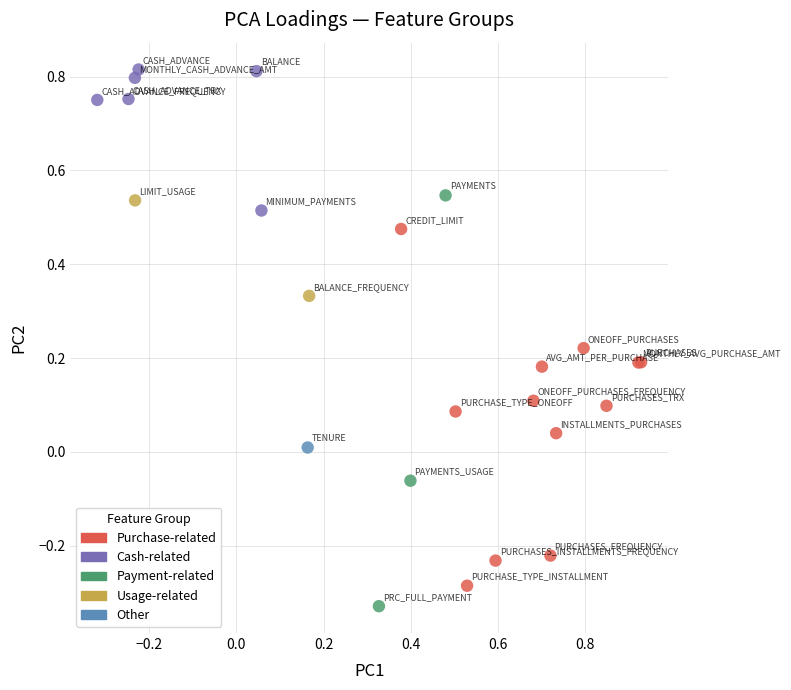

What are all the series names shown in the legend?

Purchase-related, Cash-related, Payment-related, Usage-related, Other